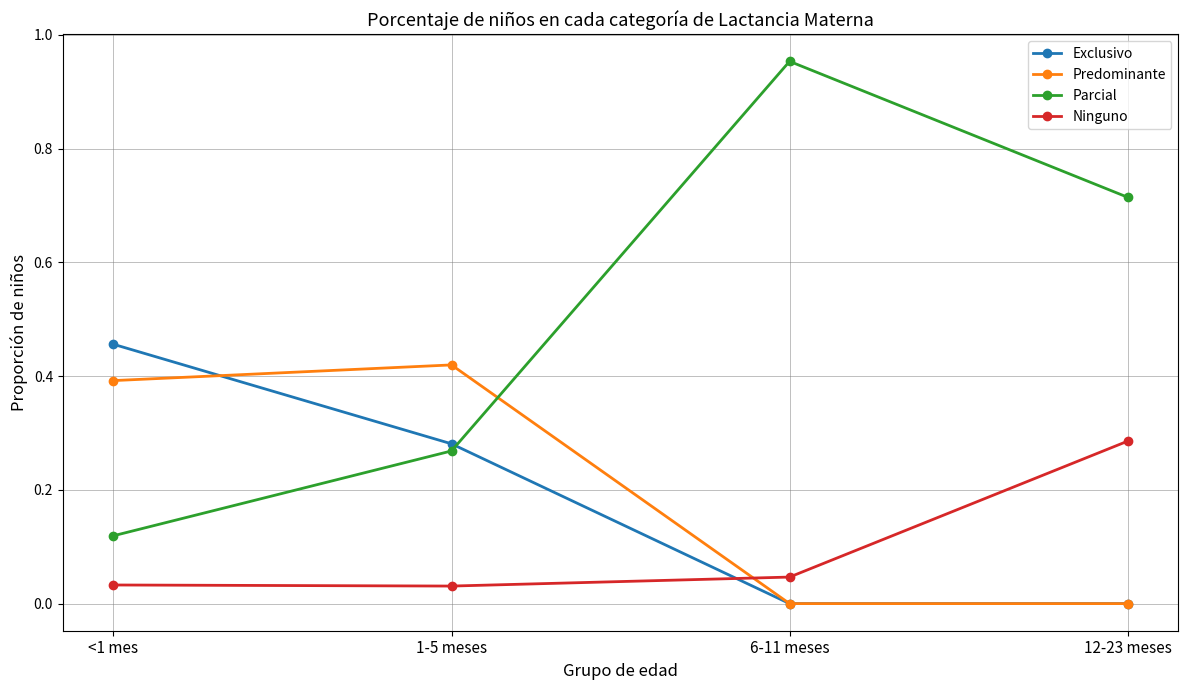

Which series has the largest total across all categories?

Parcial